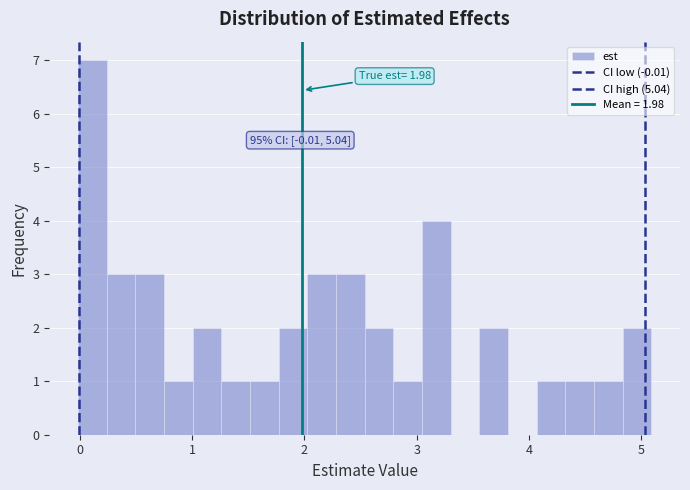

Read against the x-axis, roughly where is the centre of the tallest bar?

0.1